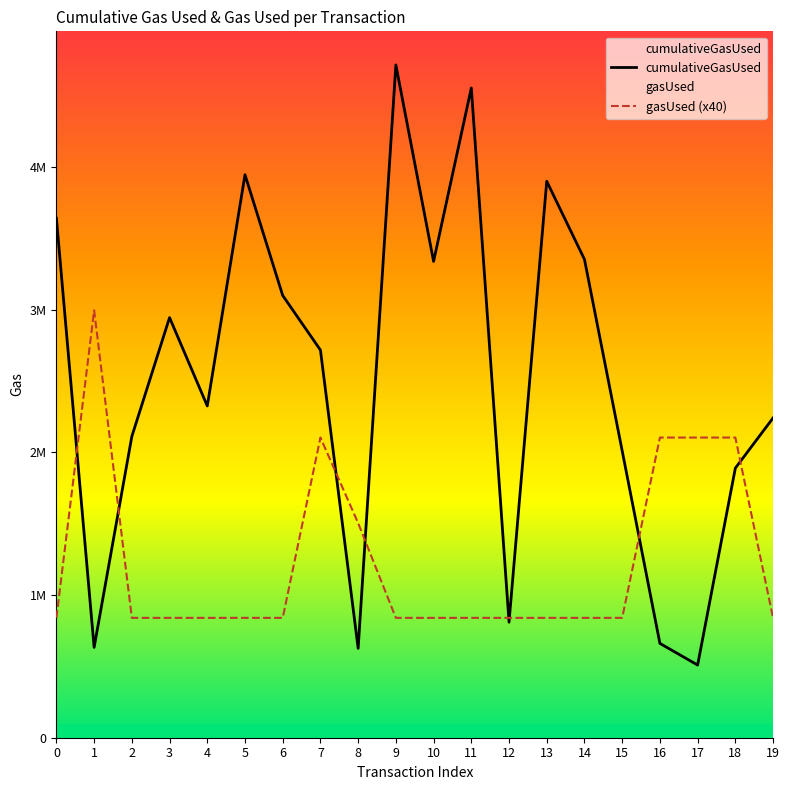

What is the value of the cumulativeGasUsed point at the 4th from the left?

2944609